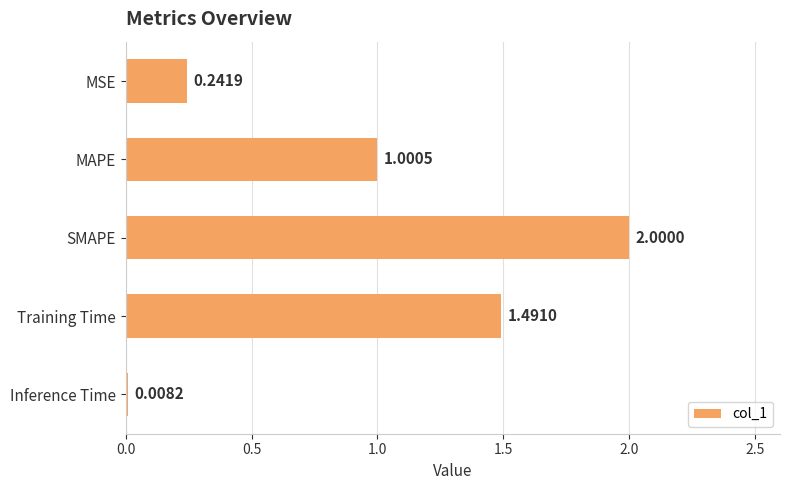

List the labels in order of value, smallest first.

Inference Time, MSE, MAPE, Training Time, SMAPE